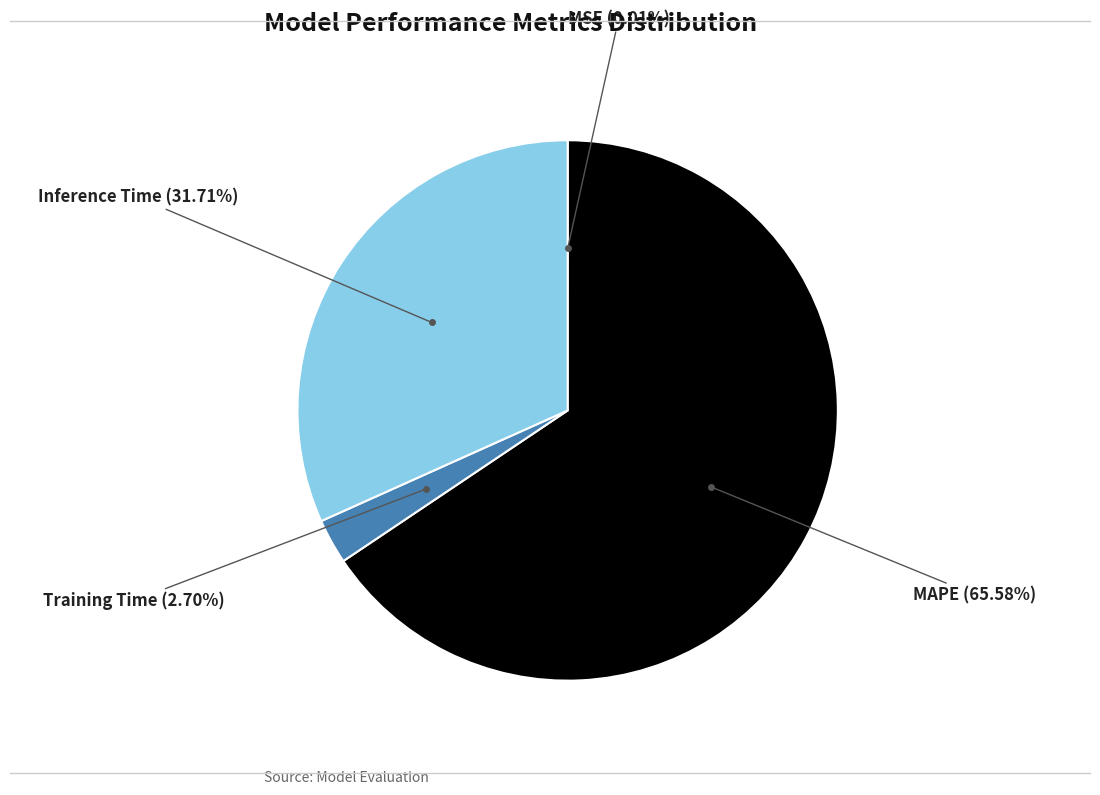

Is there any slice that represents more than half of the pie?

Yes